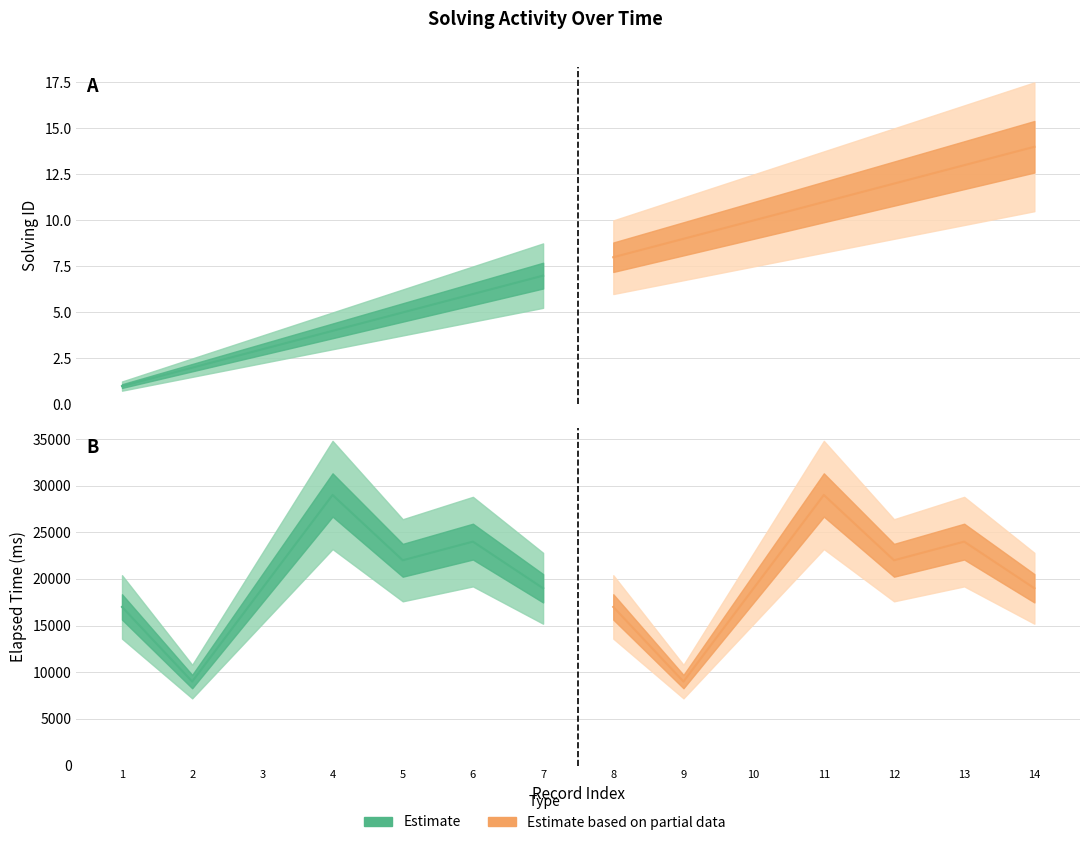

At which category does the chart reach its peak across all series?

4